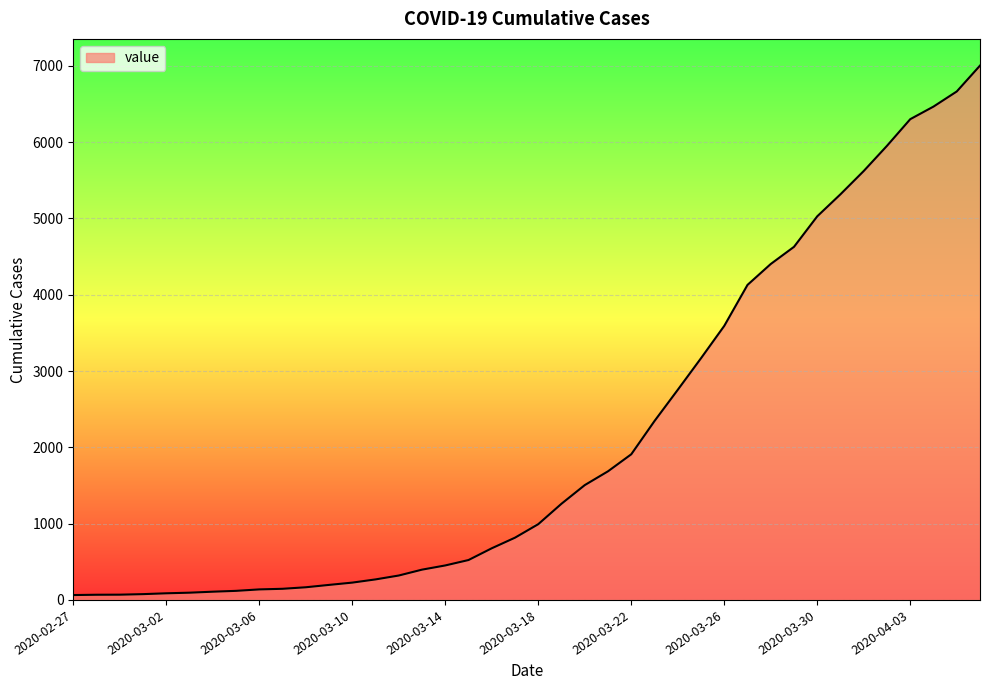

How many lines are shown in the chart?

1